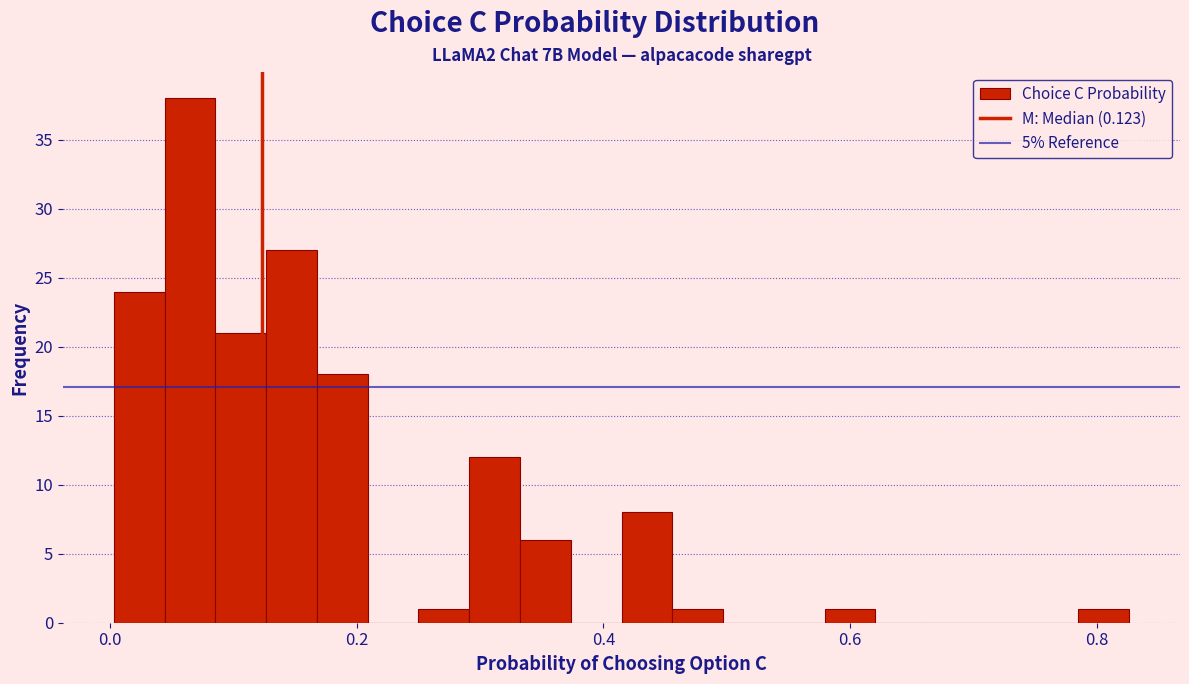

Read against the x-axis, roughly where is the centre of the tallest bar?

0.06